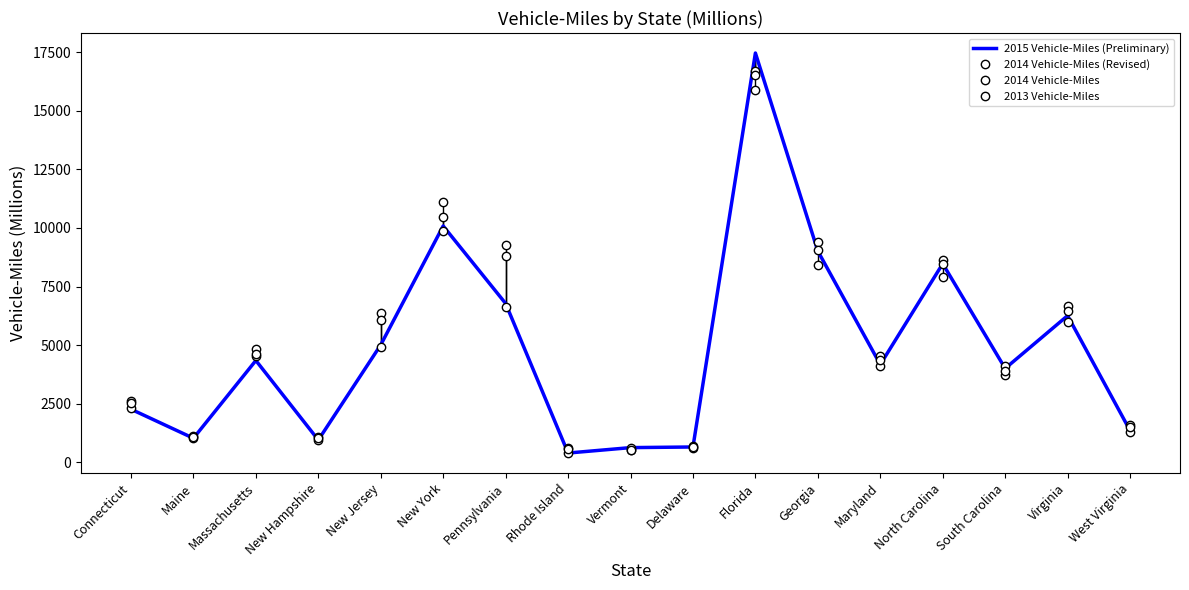

Where is 2014 Vehicle-Miles (Revised) nearest to the value 8614?

North Carolina